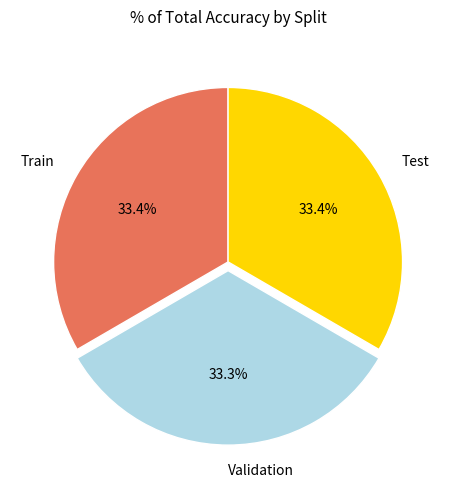

To the nearest percent, what is the combined percentage of Validation and Train?

67%